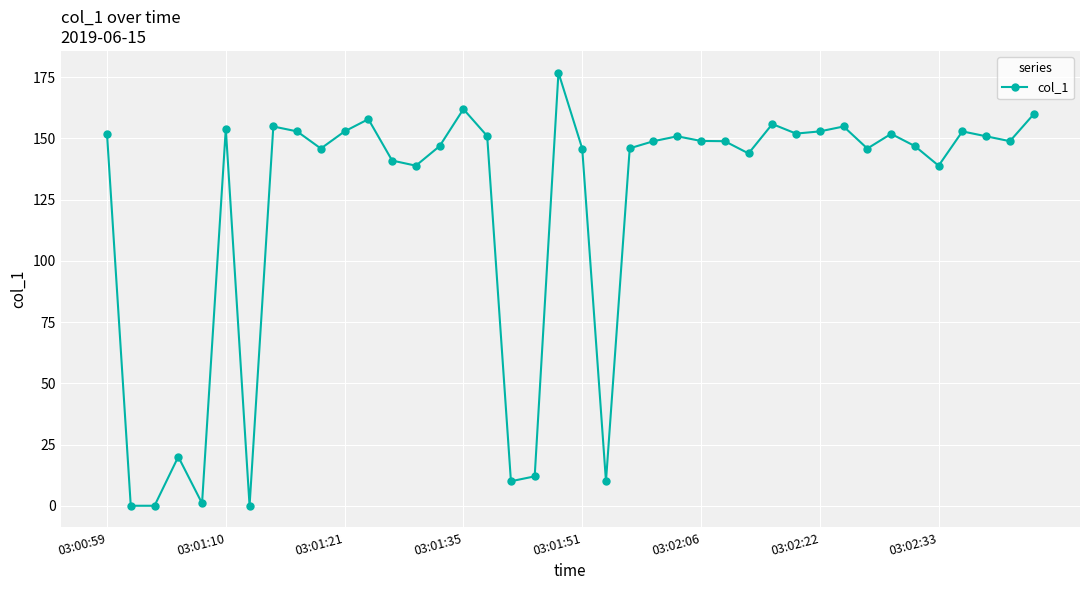

True or false: the data has more than 1 interior local peaks.

True